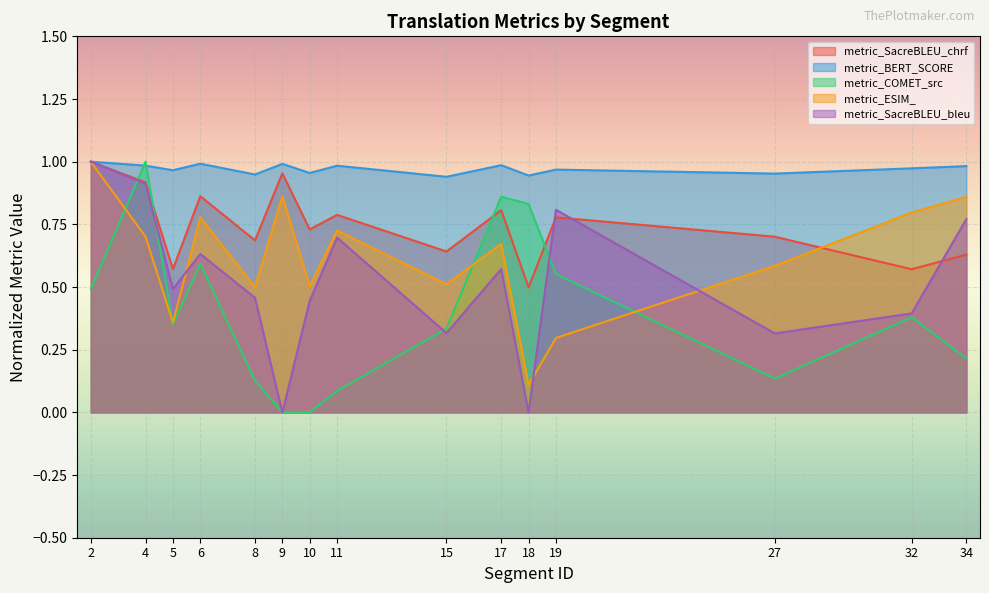

The value of metric_ESIM_ at 2 is 1.4. True or false?

False